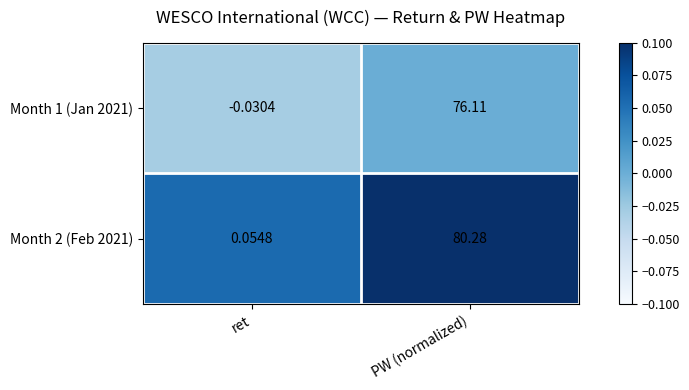

At how many categories does at least one series exceed 0?

2